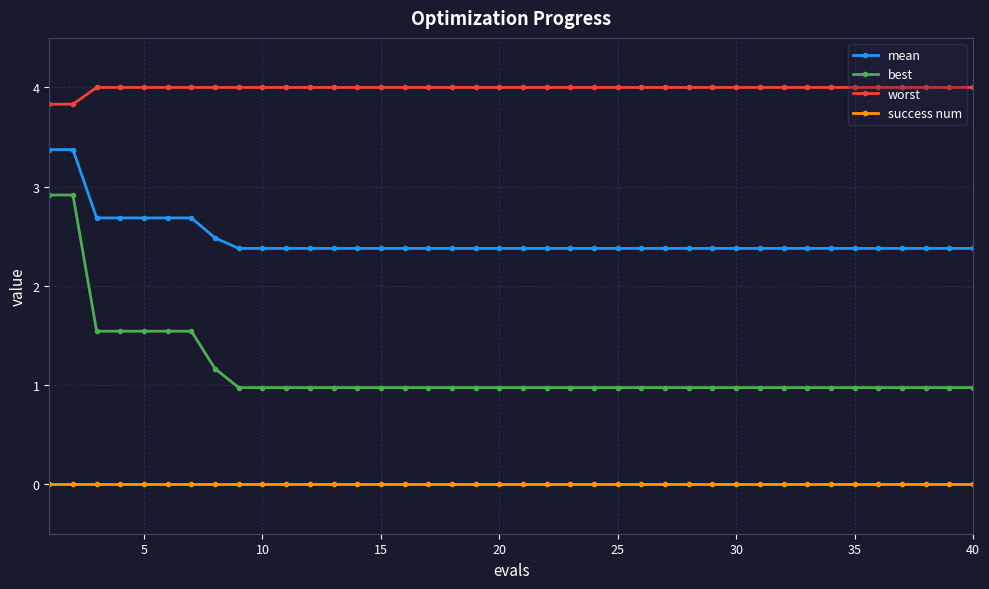

What is the value of the worst point at the 2nd from the left?

3.8